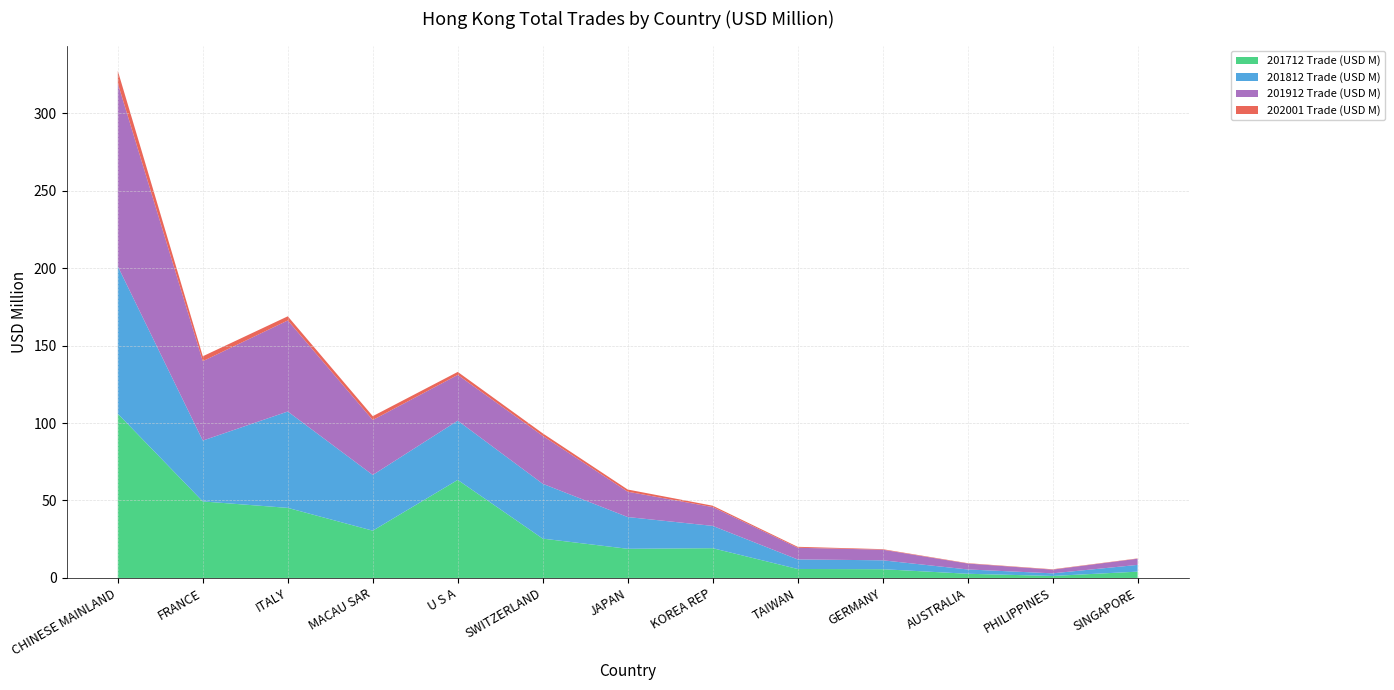

Reading left to right, transcribe all the data shown in this chart.

201712 Trade (USD M): 106.0	49.4	45.2	30.5	63.3	25.4	18.8	19.2	5.8	5.7	2.7	1.3	4.1
201812 Trade (USD M): 95.1	39.3	62.2	36.0	38.2	35.4	20.5	14.4	6.2	5.7	2.8	1.7	4.4
201912 Trade (USD M): 118.1	51.2	58.8	35.5	29.5	30.9	16.4	12.1	7.5	6.9	3.8	2.4	4.0
202001 Trade (USD M): 8.1	3.2	2.7	2.5	1.9	1.6	1.4	0.9	0.6	0.3	0.2	0.2	0.2